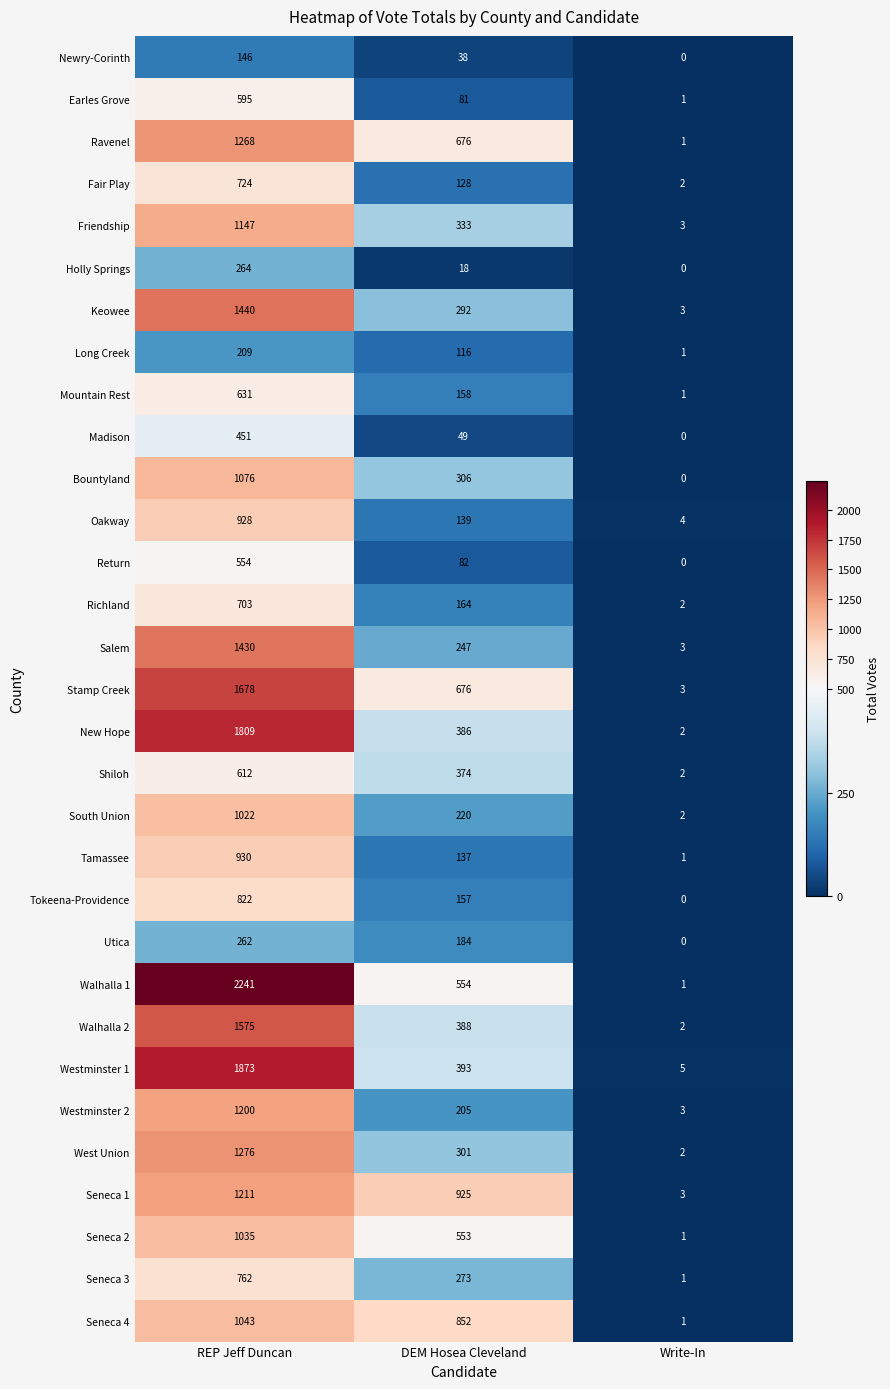

Is it true that Newry-Corinth equals 22 at DEM Hosea Cleveland?

False